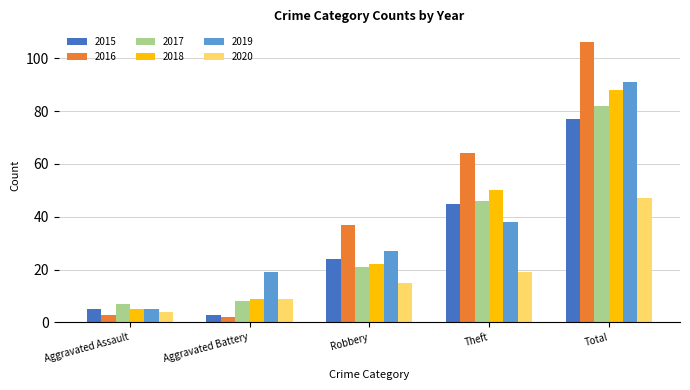

What is the sum of the 2018 values at Theft and Robbery?

72